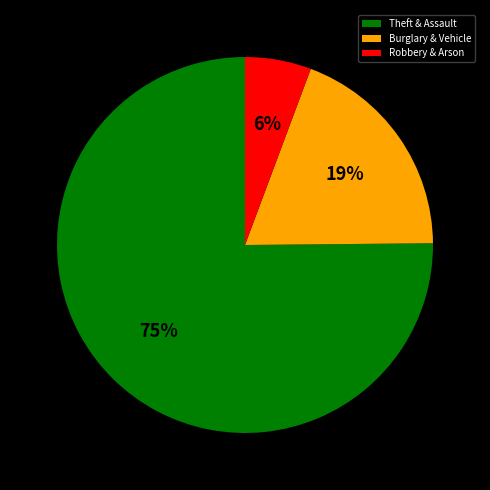

To the nearest percent, what portion does Theft & Assault represent?

75%